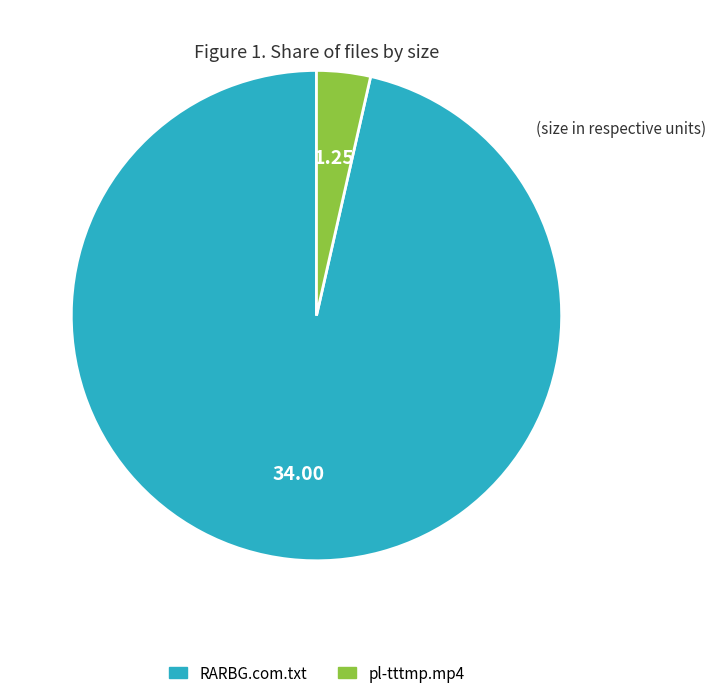

Combined, do pl-tttmp.mp4 and RARBG.com.txt account for over 50%?

Yes